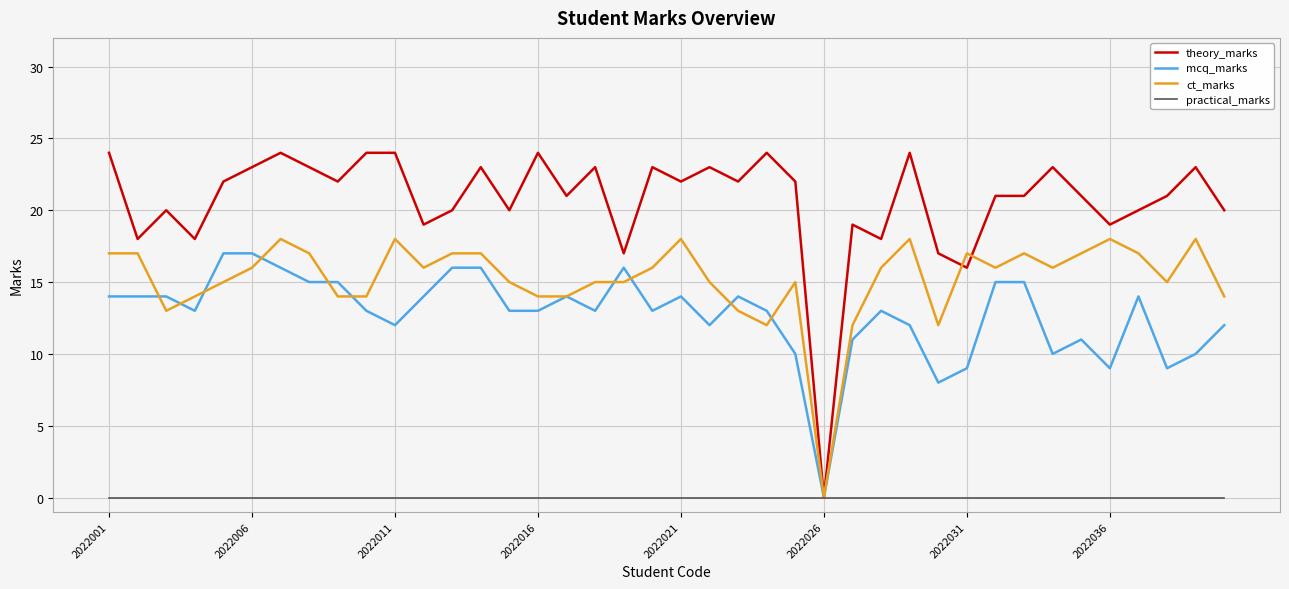

Which series has the largest range (max minus min)?

theory_marks